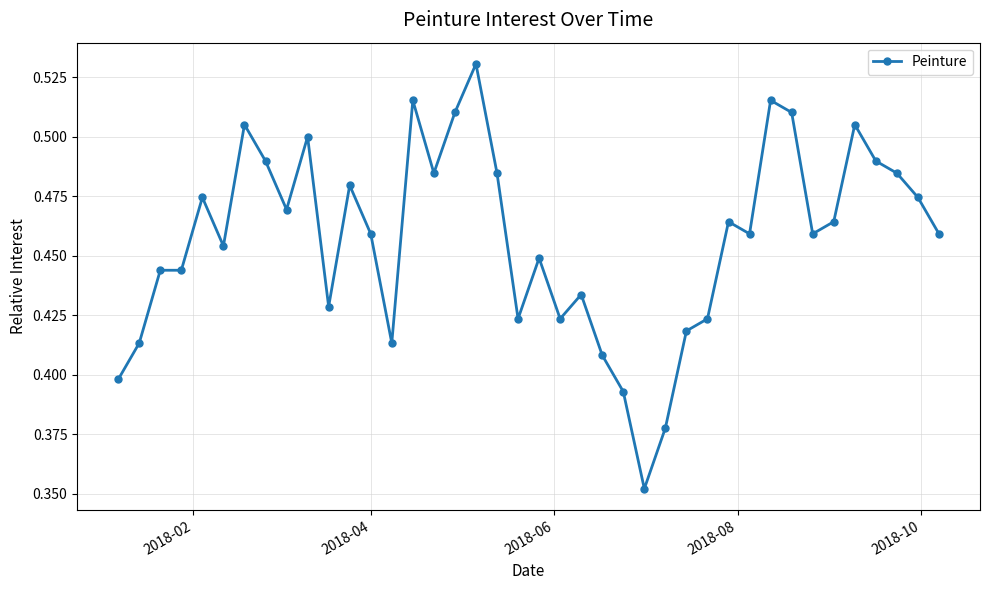

What is the sum of all values?

18.3